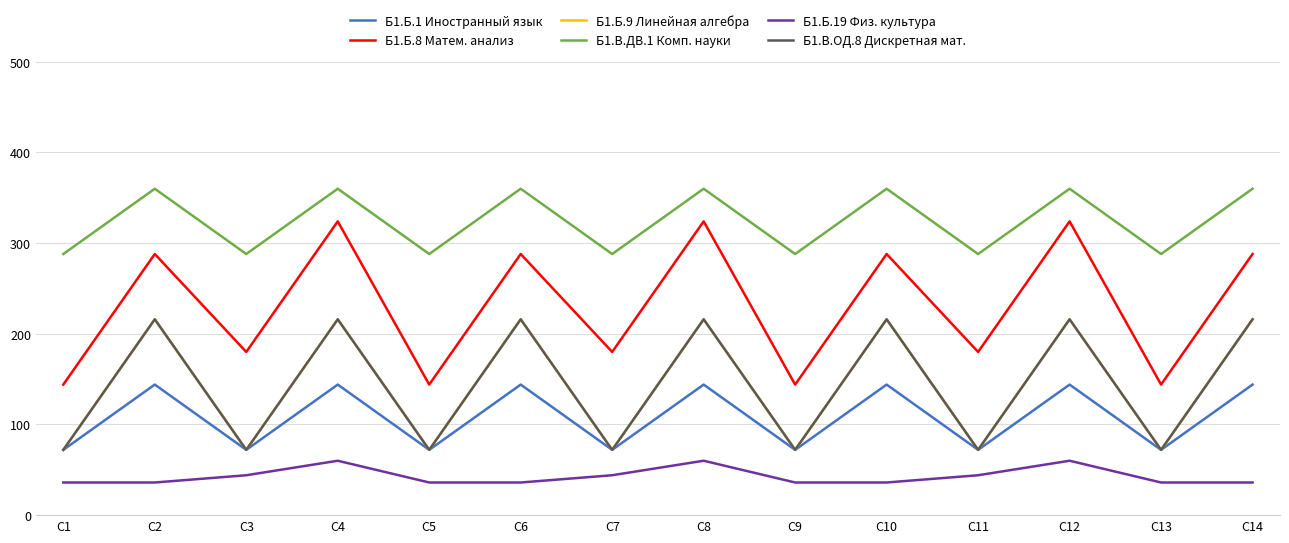

Does the chart display data point markers on the line(s)?

No